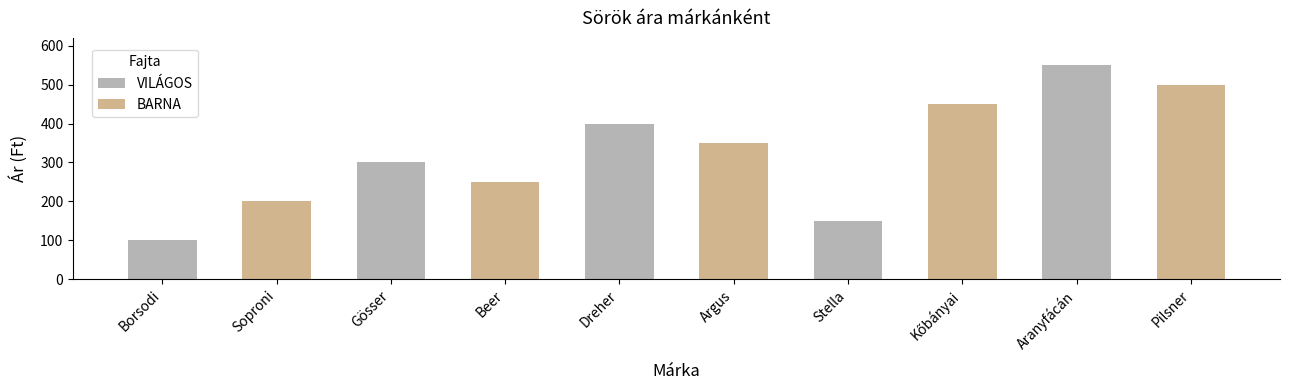

What are all the series names shown in the legend?

VILÁGOS, BARNA